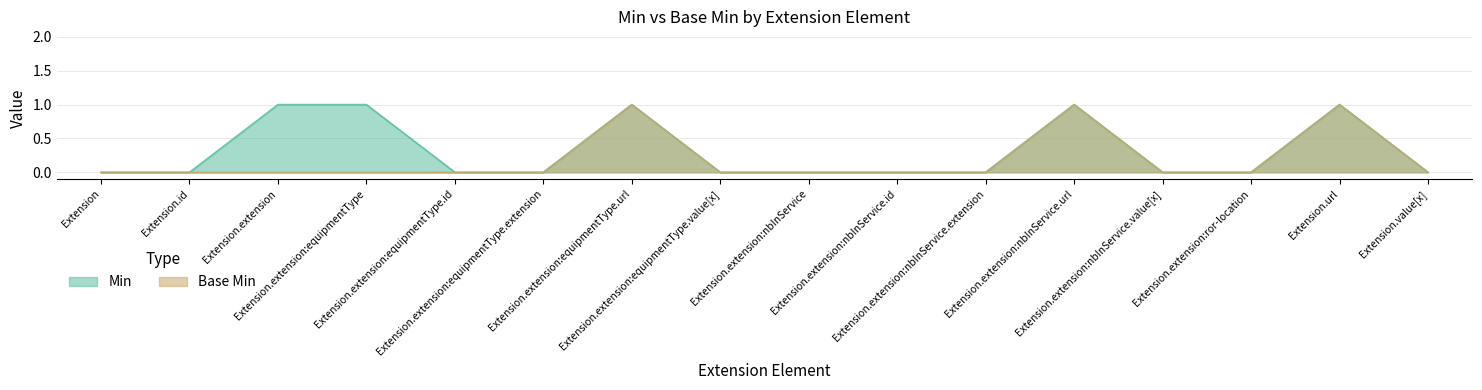

Rank the categories by Base Min value from lowest to highest.

Extension, Extension.id, Extension.extension, Extension.extension:equipmentType, Extension.extension:equipmentType.id, Extension.extension:equipmentType.extension, Extension.extension:equipmentType.value[x], Extension.extension:nbInService, Extension.extension:nbInService.id, Extension.extension:nbInService.extension, Extension.extension:nbInService.value[x], Extension.extension:ror-location, Extension.value[x], Extension.extension:equipmentType.url, Extension.extension:nbInService.url, Extension.url